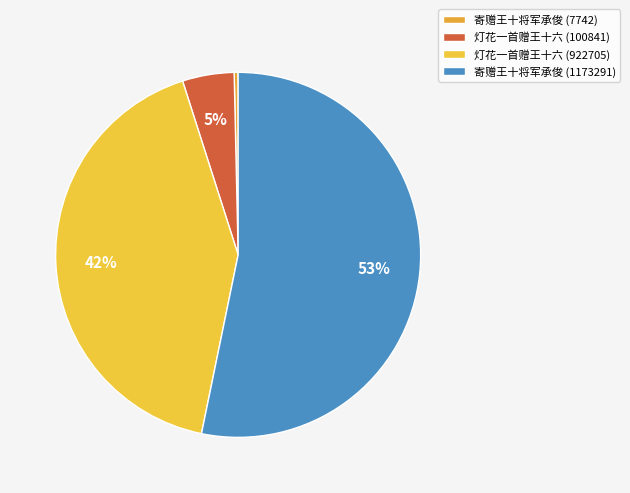

Approximately how many times larger is the value at 灯花一首赠王十六 (100841) compared to 寄赠王十将军承俊 (7742)?

13.0